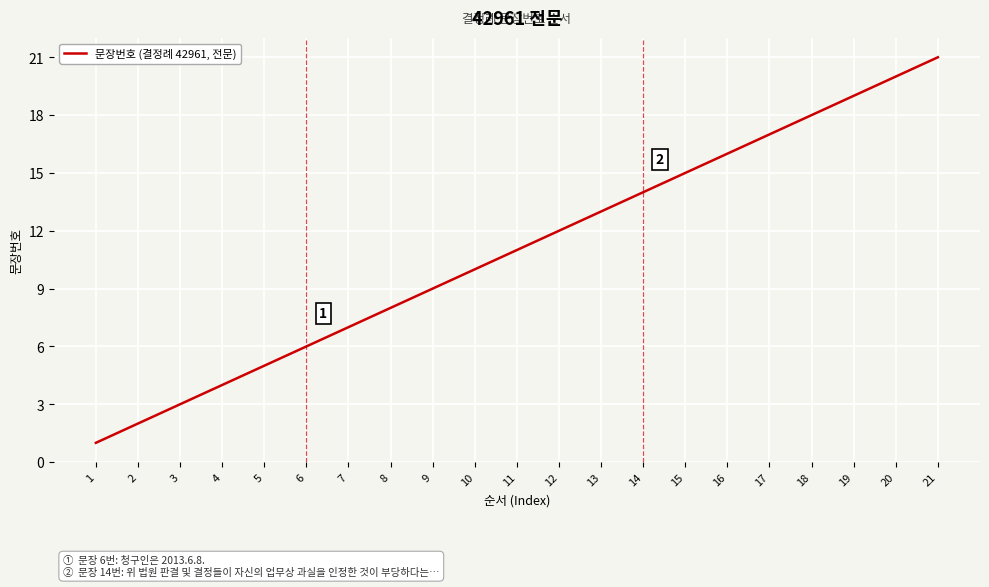

What is the sum of the values at 6 and 9?

15